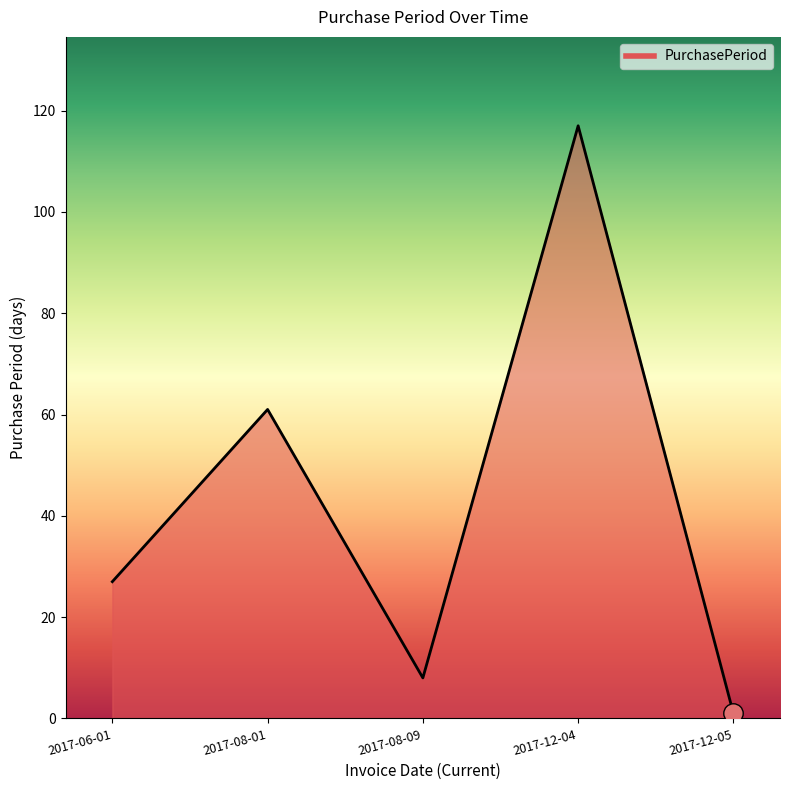

What is the minimum value shown in the chart?

1